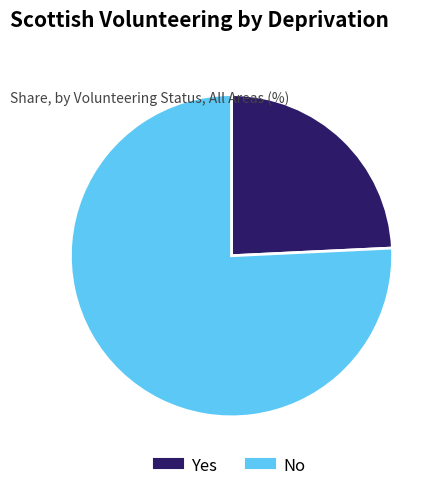

Rank the categories by value from lowest to highest.

Yes, No